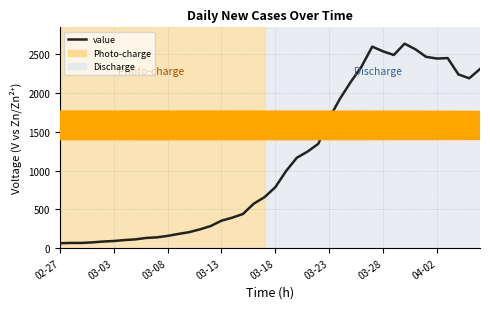

What is the maximum value shown in the chart?

2638